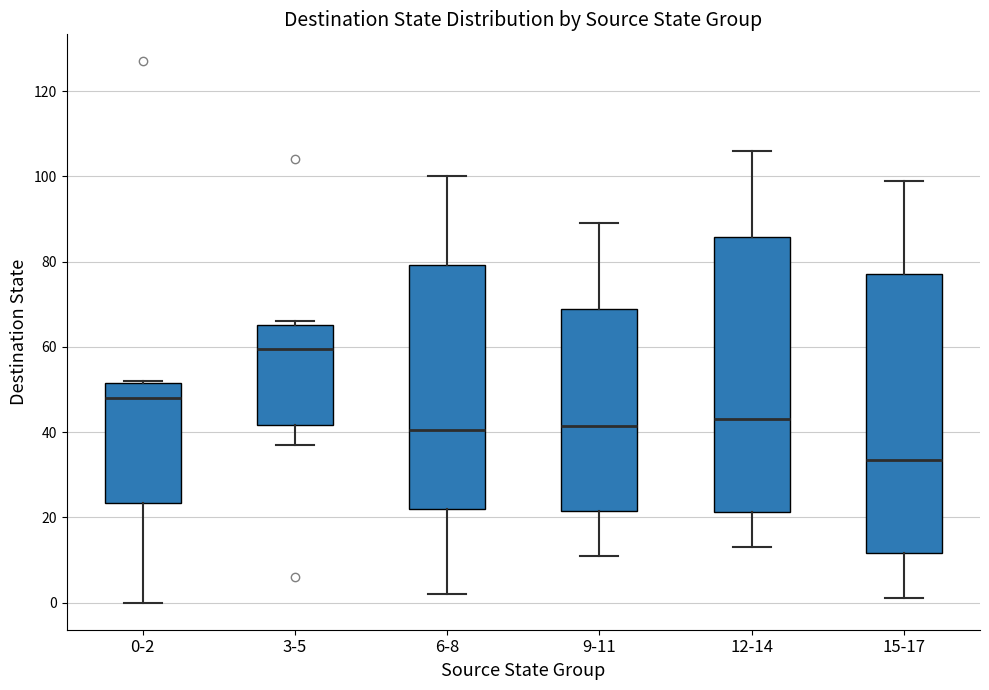

Reading left to right, read every box against the y-axis: the position of its median line, the range the box covers, and the ends of its whiskers. The values are not printed on the chart, so give them approximately, as read against the axis.

0-2: median 48, box 24 to 52, whiskers 0 to 52
3-5: median 60, box 42 to 66, whiskers 38 to 66 (just above the box's upper edge)
6-8: median 40, box 22 to 80, whiskers 2 to 100
9-11: median 42, box 22 to 70, whiskers 12 to 90
12-14: median 44, box 22 to 86, whiskers 14 to 106
15-17: median 34, box 12 to 78, whiskers 2 to 100